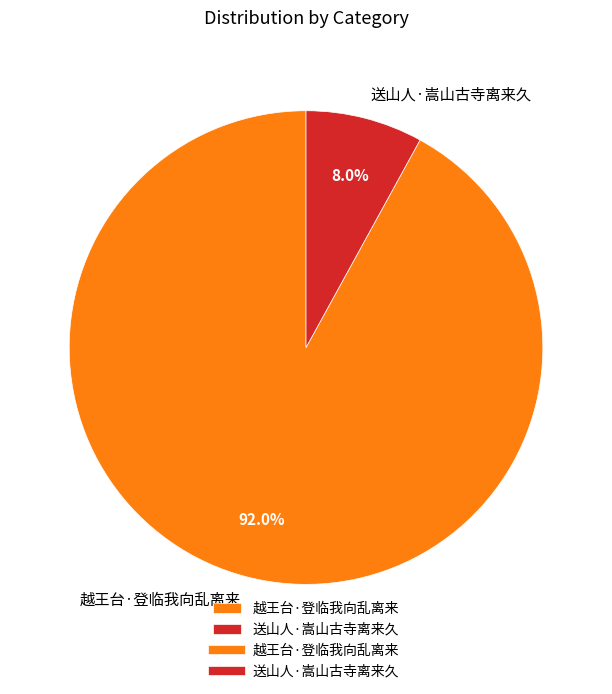

True or false: 送山人·嵩山古寺离来久 accounts for 1% of the total.

False